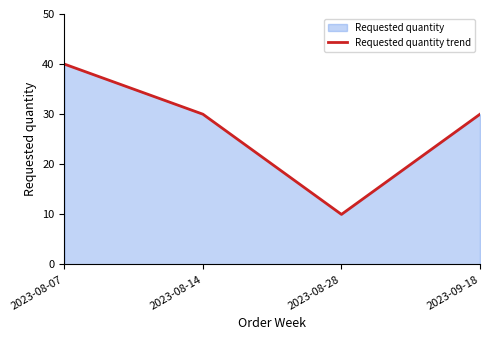

Does the chart have visible grid lines?

No